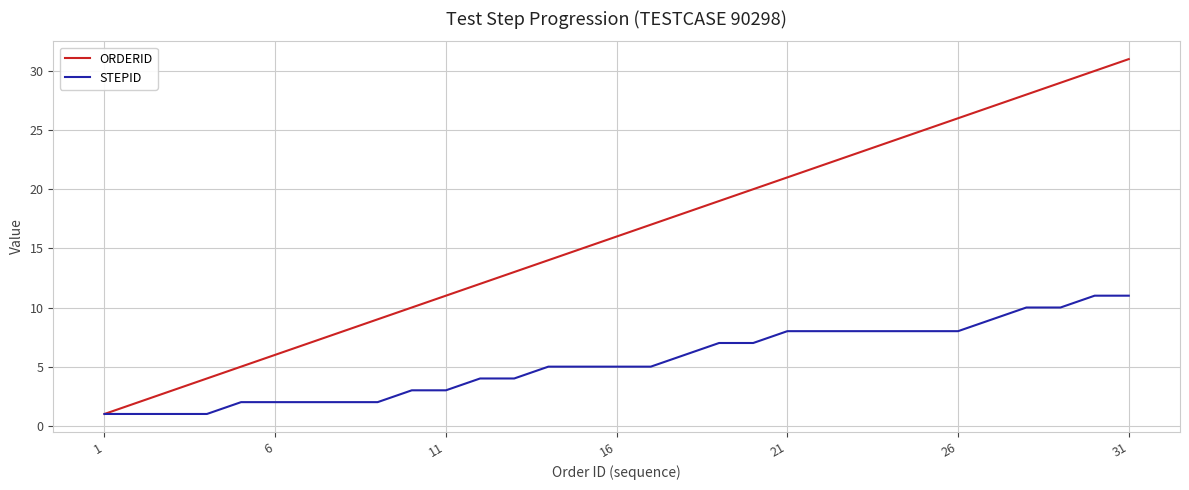

Which series has the largest range (max minus min)?

ORDERID